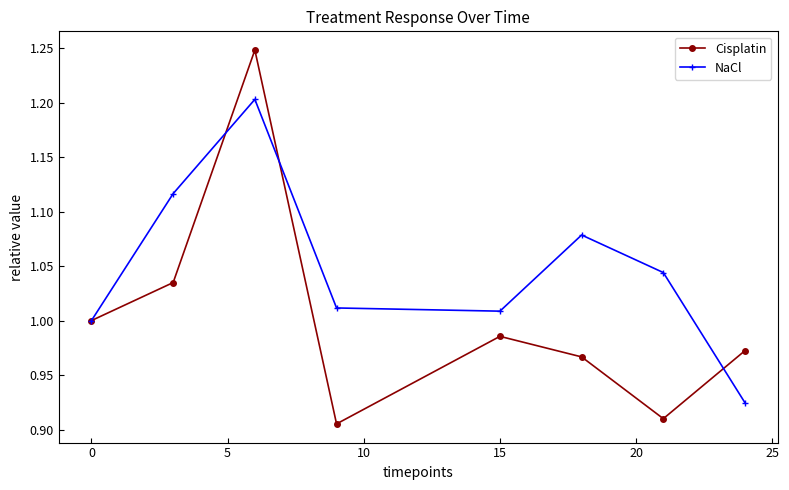

True or false: NaCl has more than 1 interior local peaks.

True